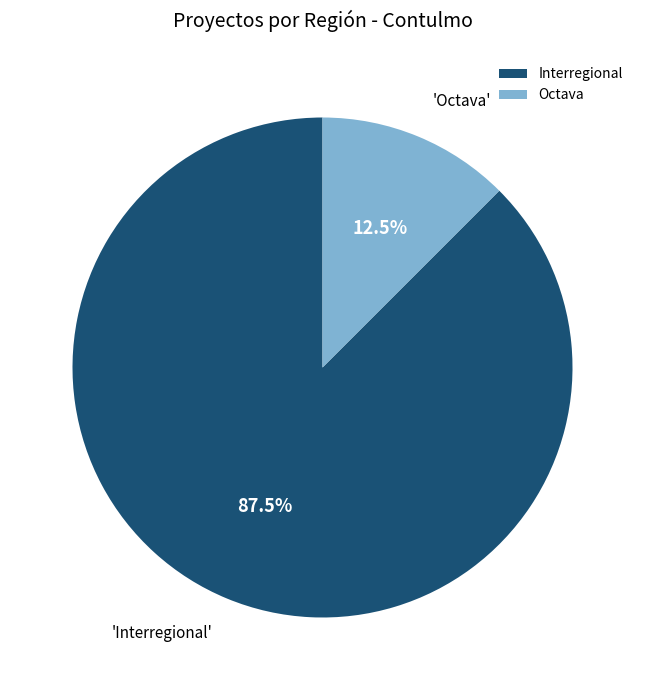

What is the total percentage of Octava and Interregional?

100.0%